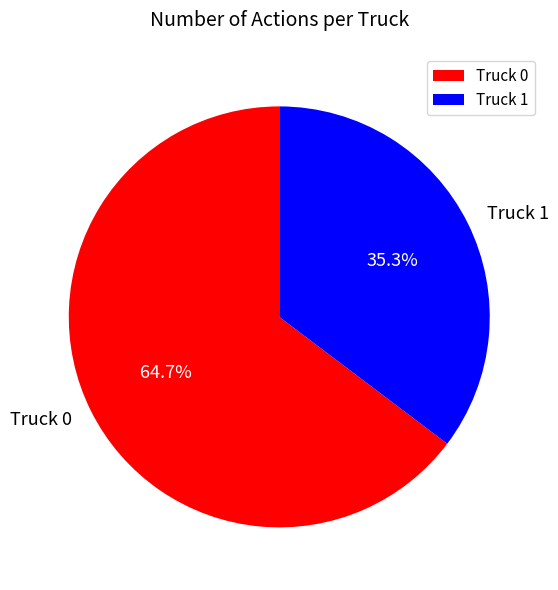

What percentage is the Truck 0 slice, to the nearest percent?

65%